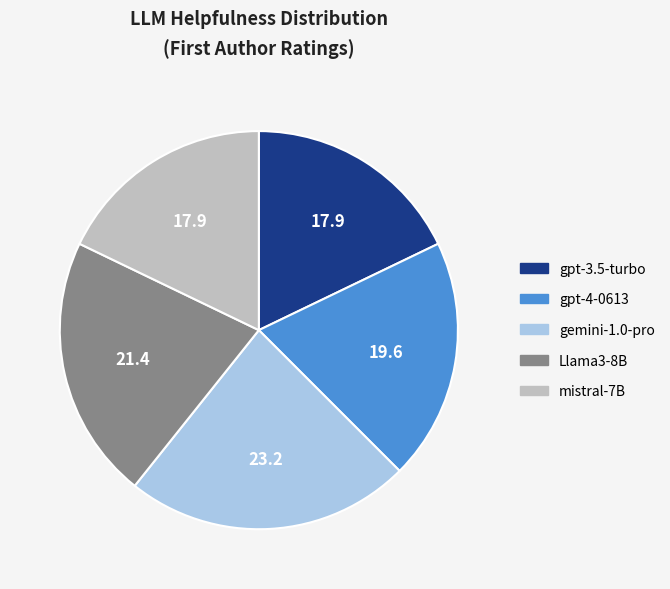

Is the sum of gemini-1.0-pro and gpt-3.5-turbo greater than half?

No